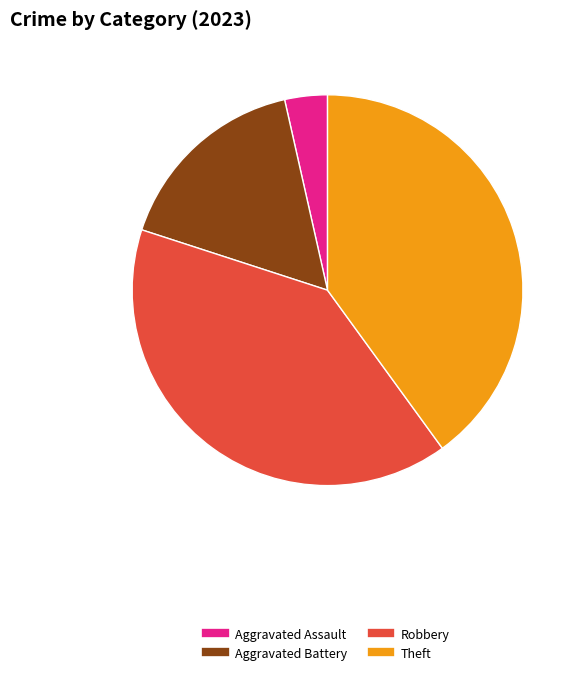

Is there a majority slice in this chart?

No